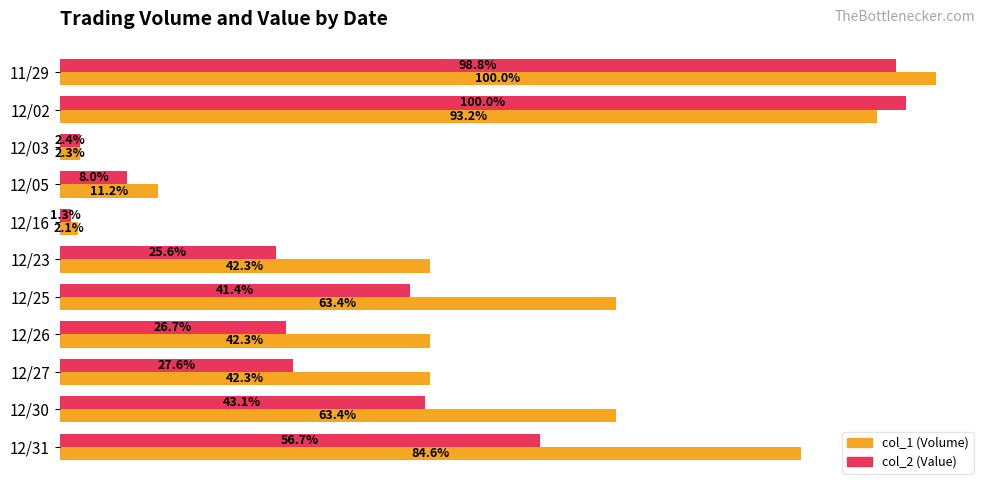

What are all the series names shown in the legend?

col_1 (Volume), col_2 (Value)